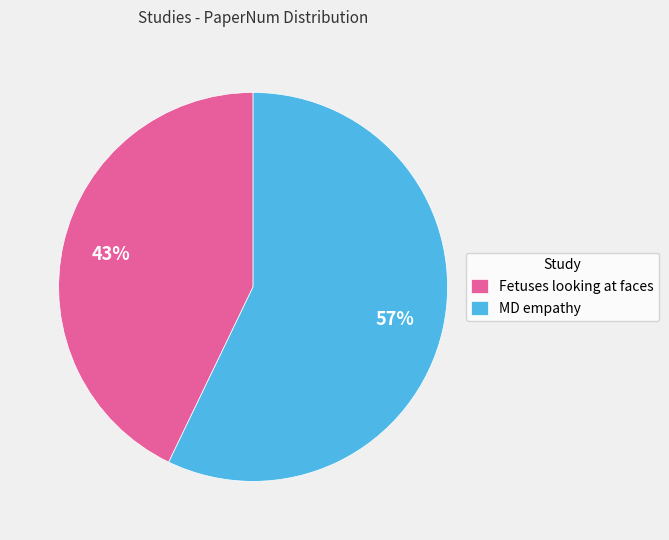

Does any single category account for the majority?

Yes